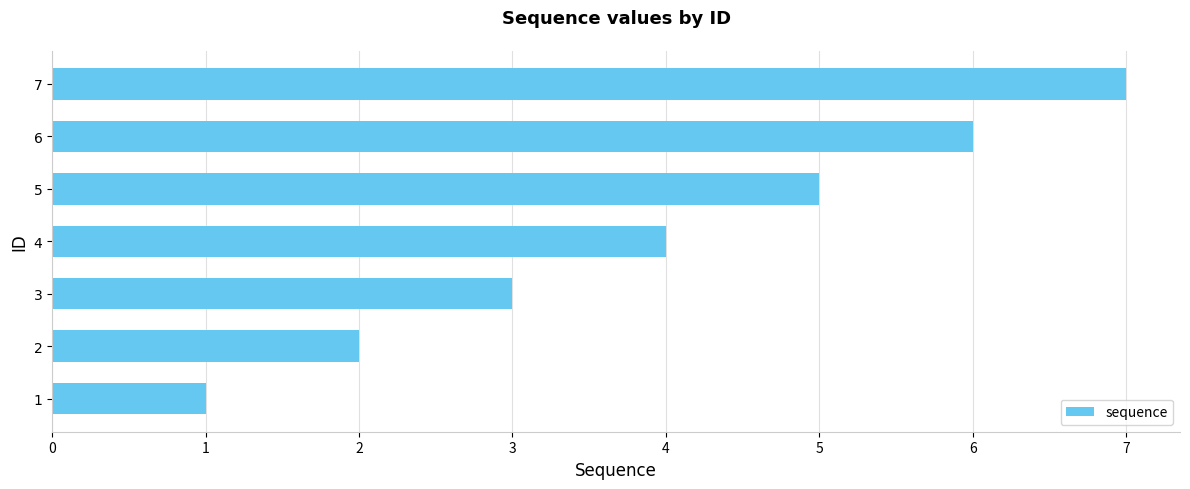

How many categories are shown in the chart?

7